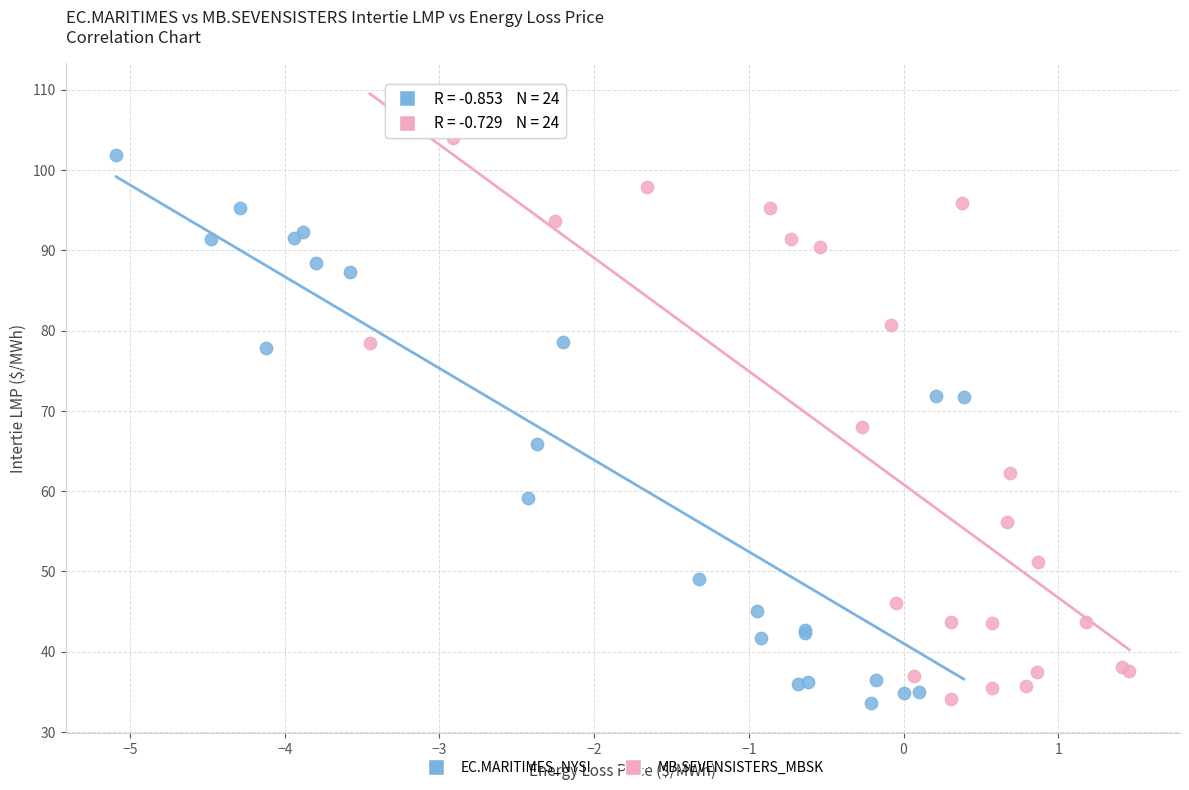

Which series has the largest Y range (max minus min)?

MB.SEVENSISTERS_MBSK